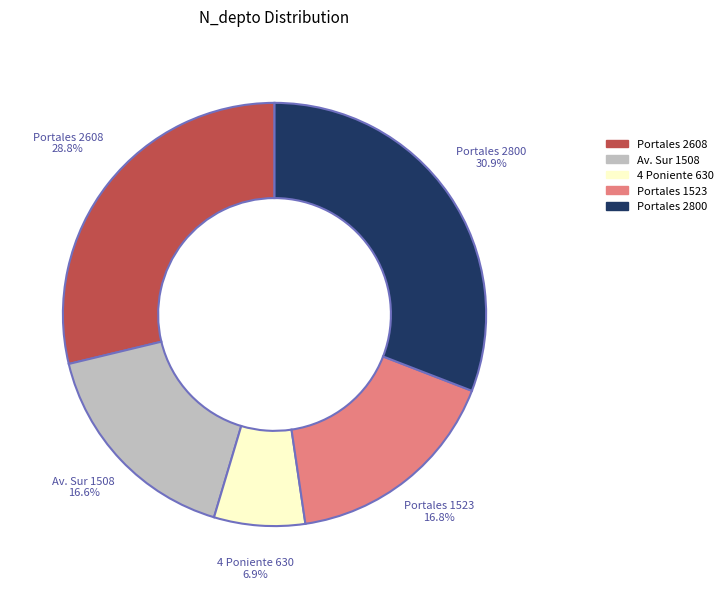

Does any single category account for the majority?

No